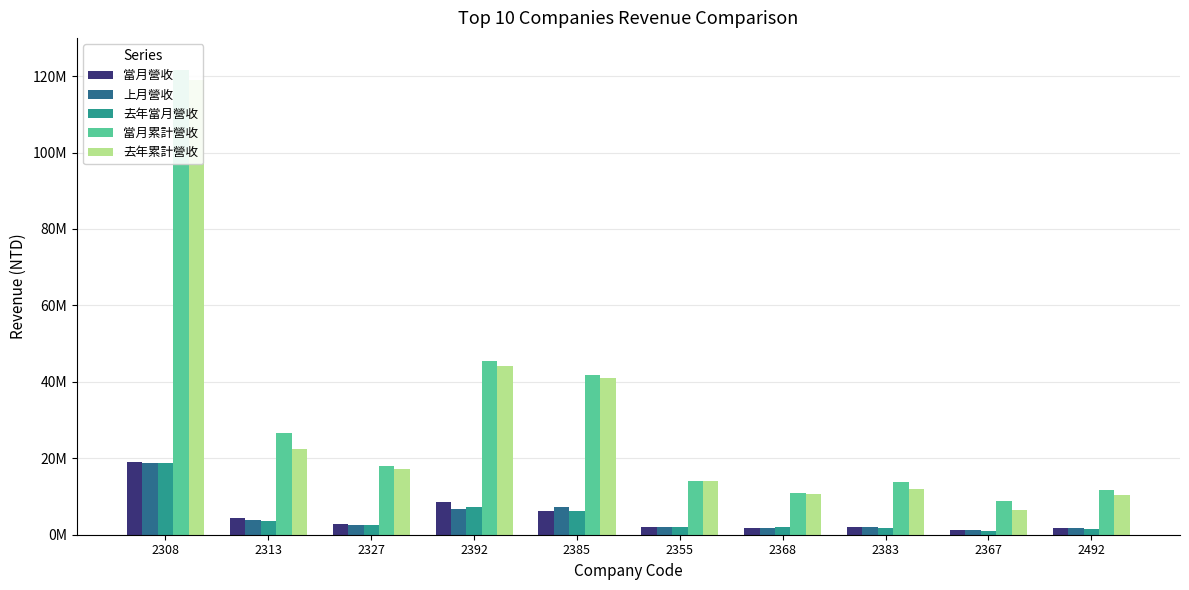

At which category does the chart reach its minimum across all series?

2367